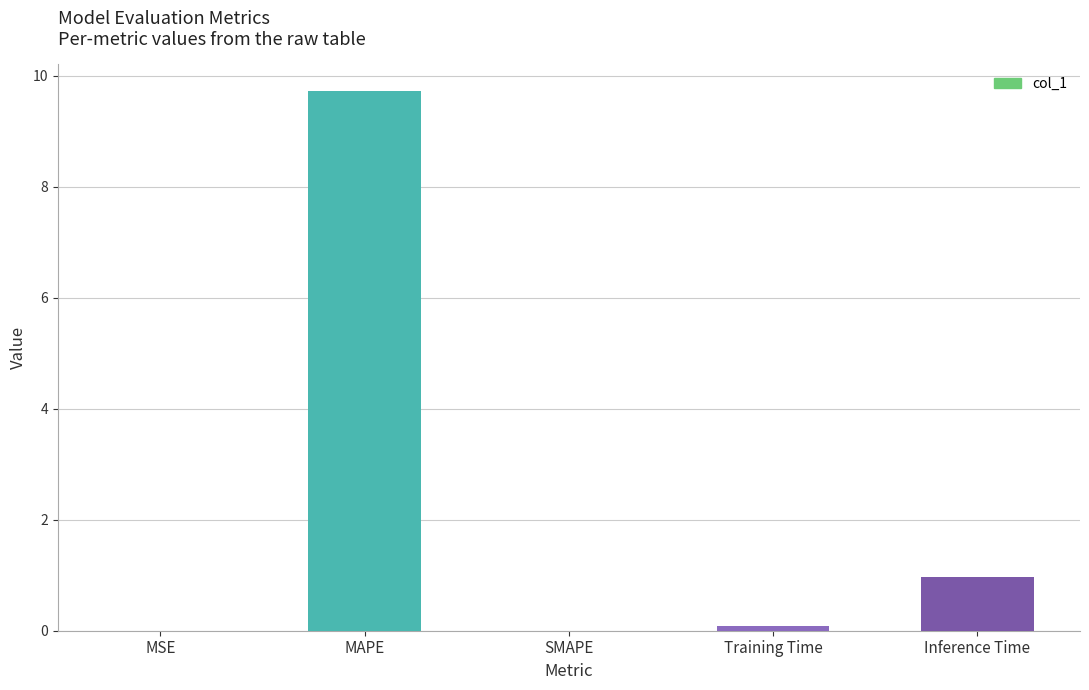

What is the sum of all values?

10.8